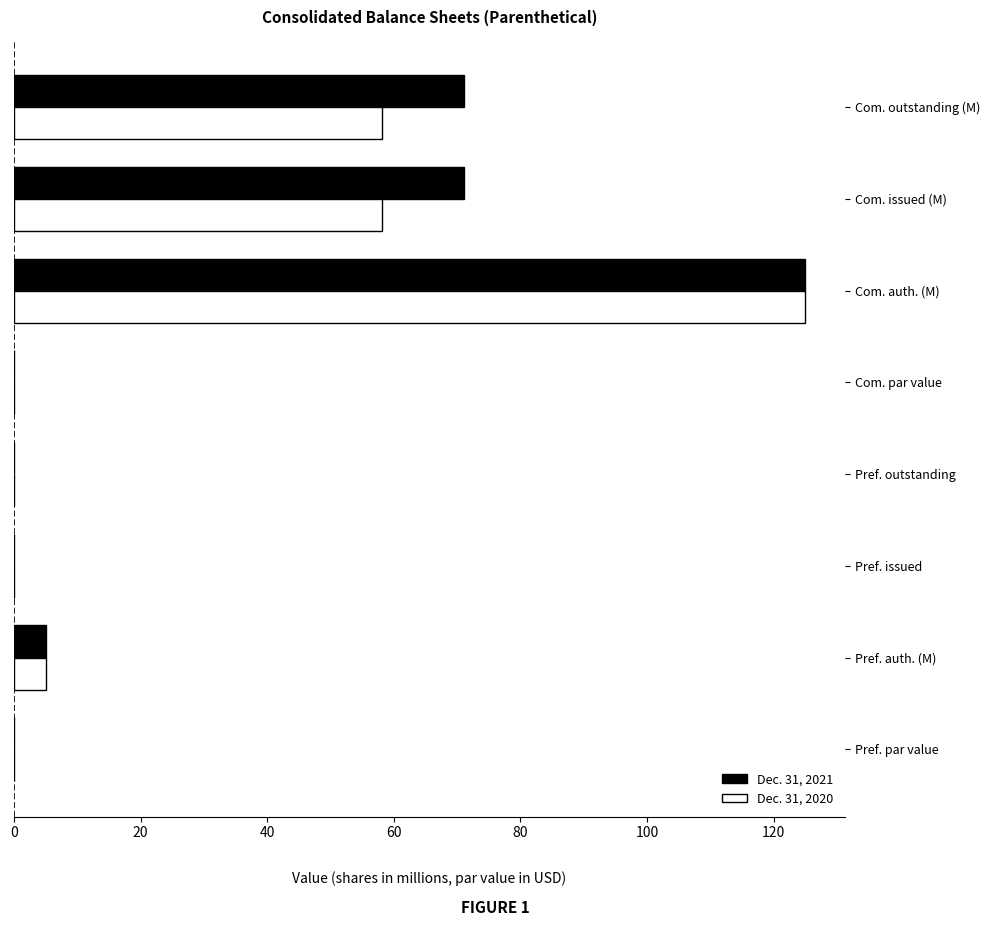

What is the highest value of the Dec. 31, 2020 series?

125.0